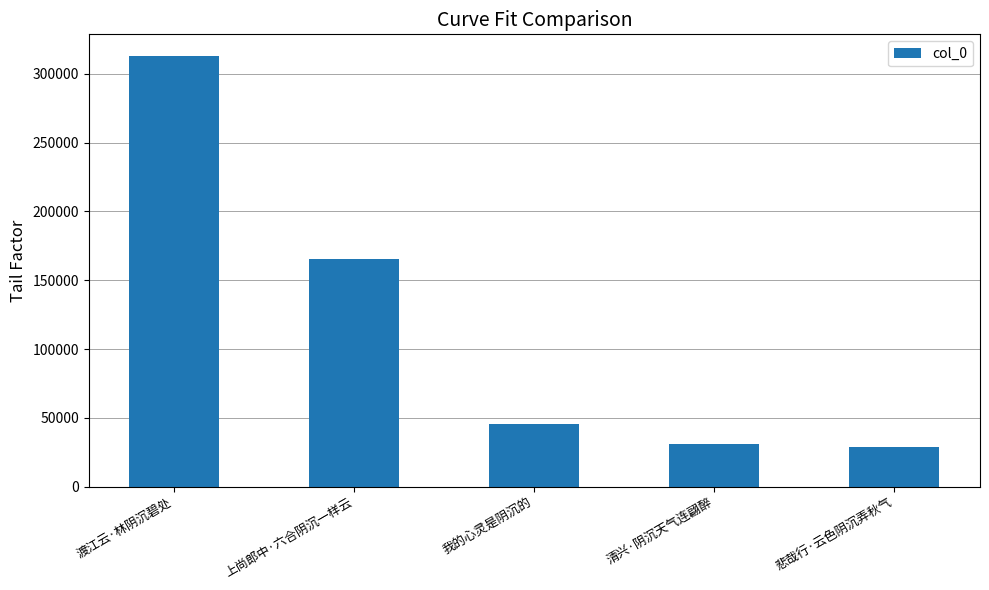

What is the ratio of the value at 渡江云·林阴沉碧处 to the value at 清兴·阴沉天气连翩醉?

10.0